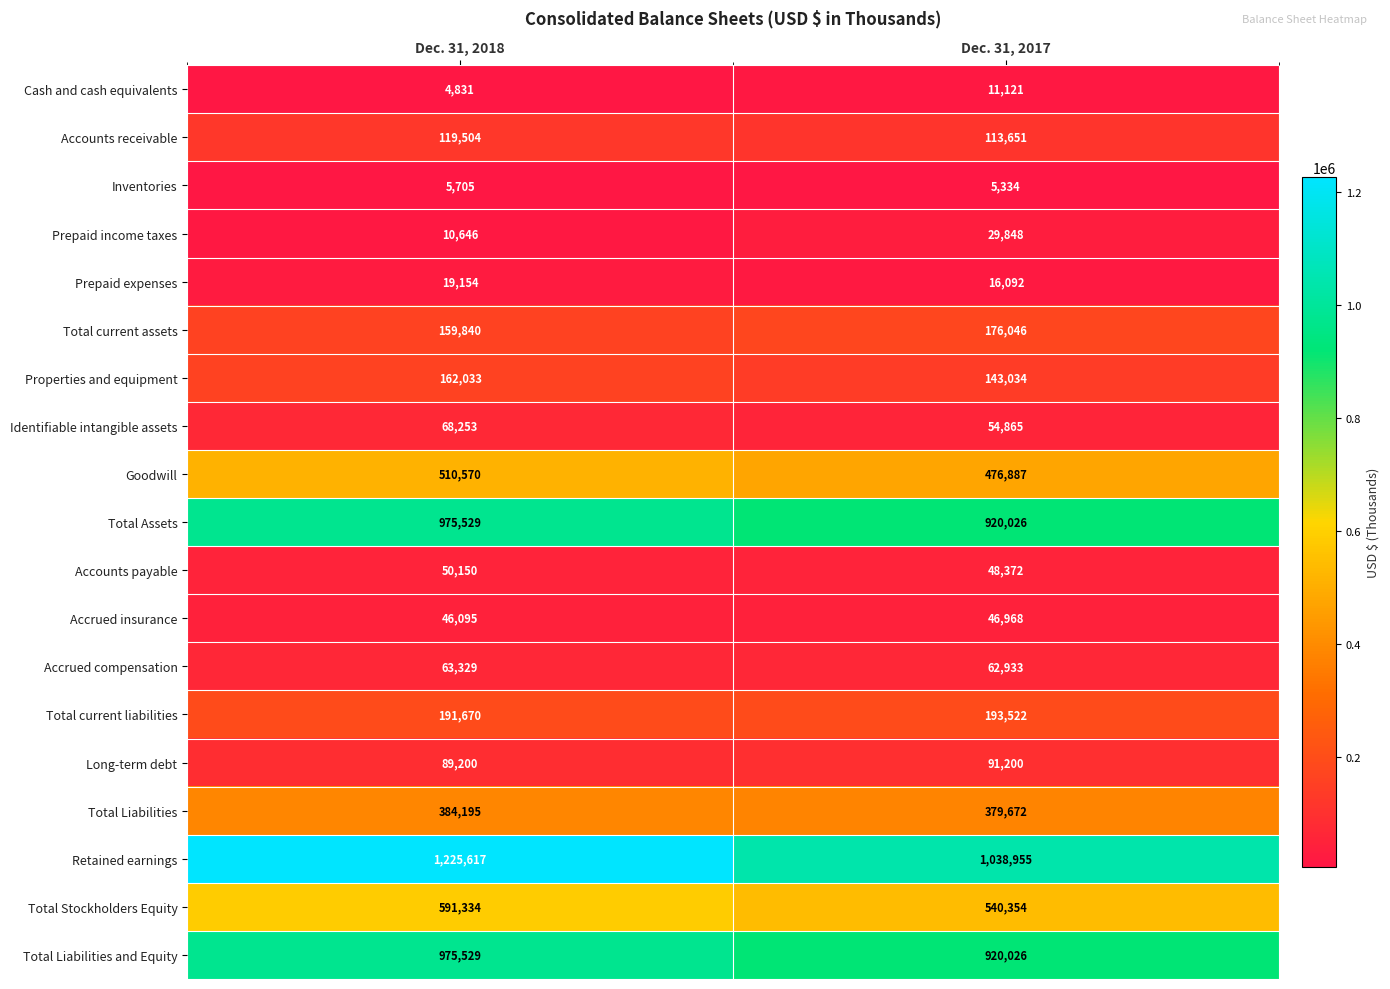

The Prepaid expenses series shows 22286 at Dec. 31, 2017. True or false?

False